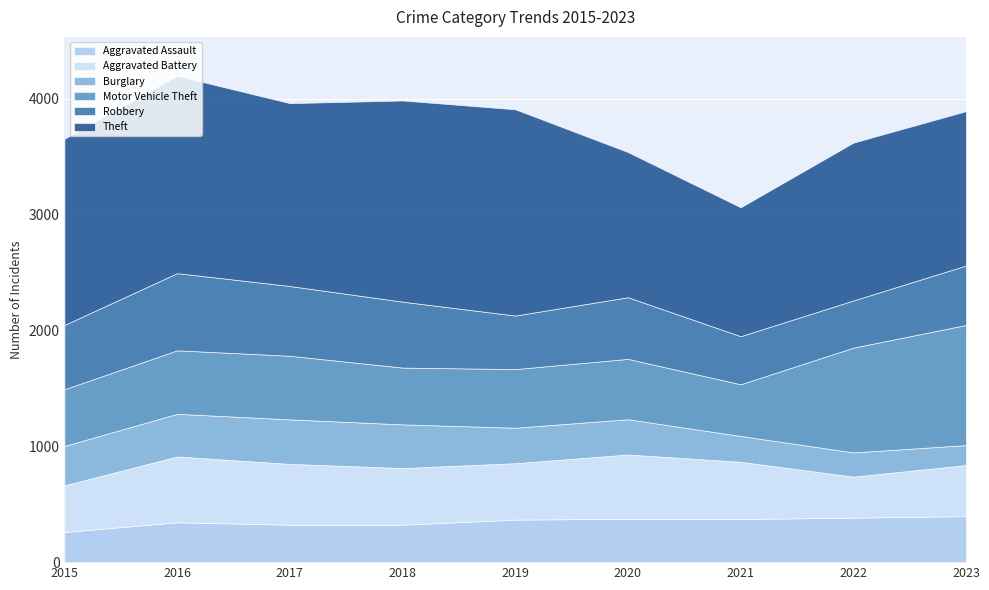

What is the difference between the maximum and second lowest values in the Robbery series?

251